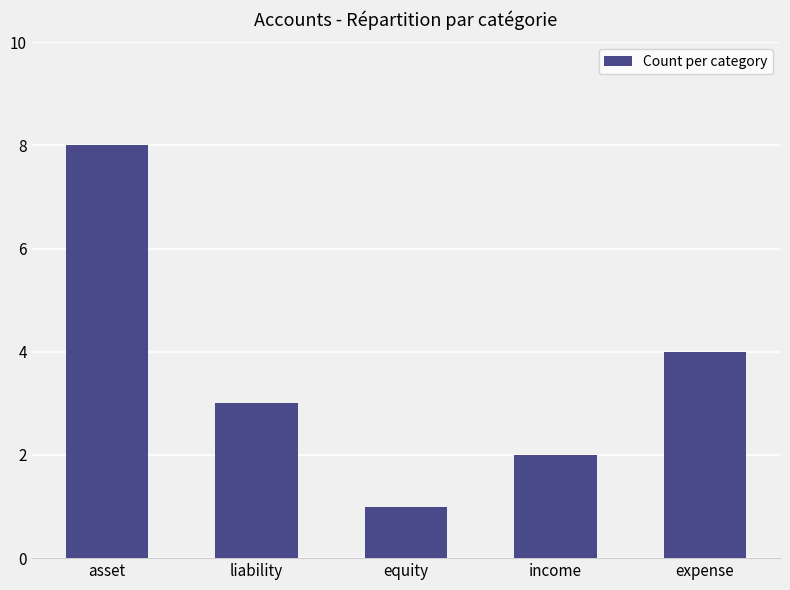

How many bars are there in total?

5